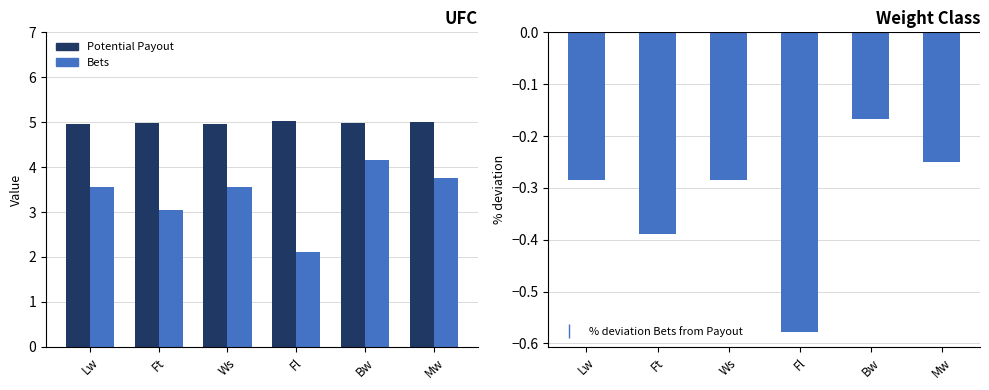

At which label is % deviation Bets from Payout closest to 0?

Bw